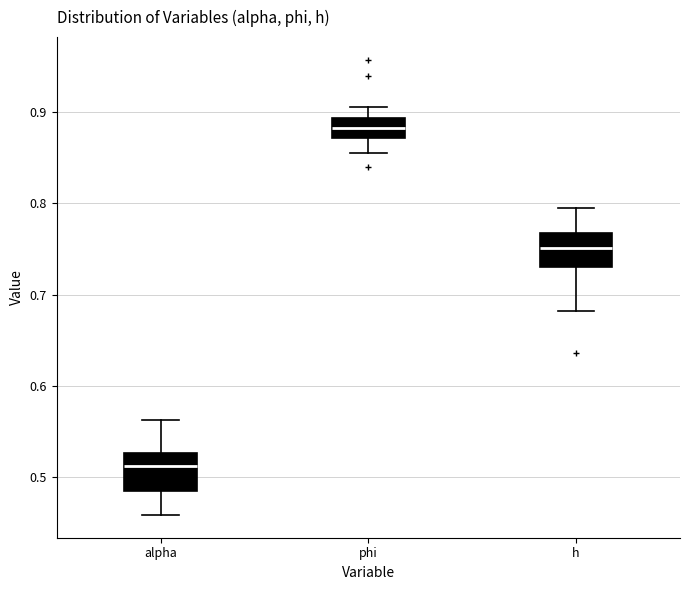

Reading left to right, transcribe this box plot: for each box, give where its median line is, the range the box spans, and where its two whiskers end, as read against the y-axis. The values are not printed on the chart, so give them approximately, as read against the axis.

alpha: median 0.51, box 0.48 to 0.53, whiskers 0.46 to 0.56
phi: median 0.88, box 0.87 to 0.89, whiskers 0.86 to 0.91
h: median 0.75, box 0.73 to 0.77, whiskers 0.68 to 0.79